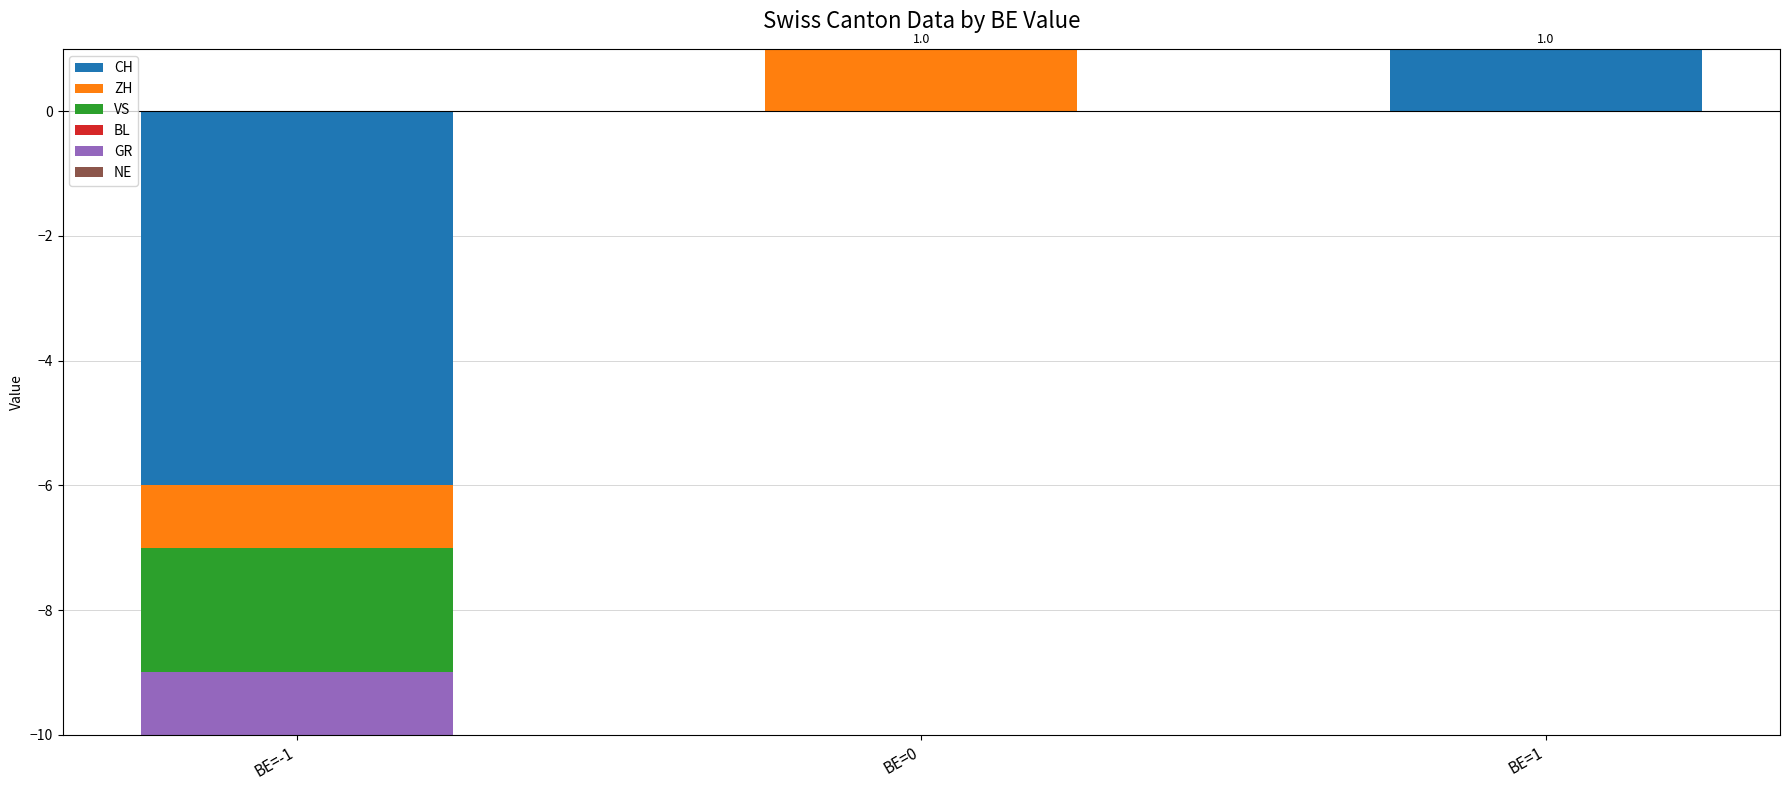

The value of NE at BE=0 is 0. True or false?

True